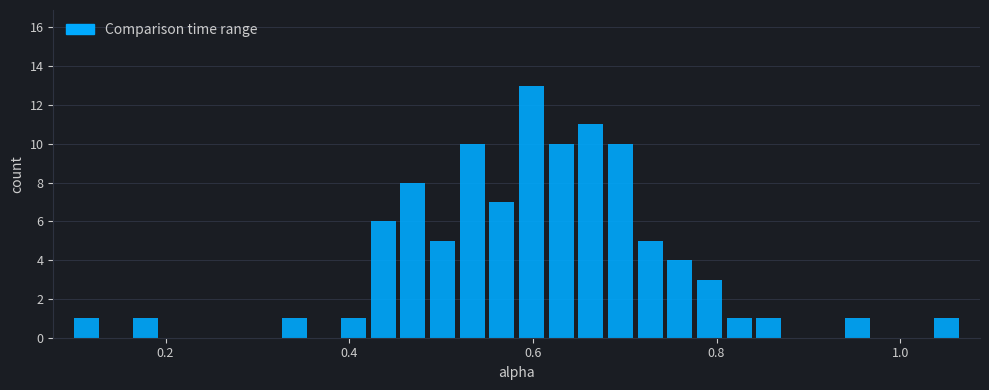

Around what value on the x-axis is the tallest bar? Give the approximate position of its centre, as read against the axis.

0.60